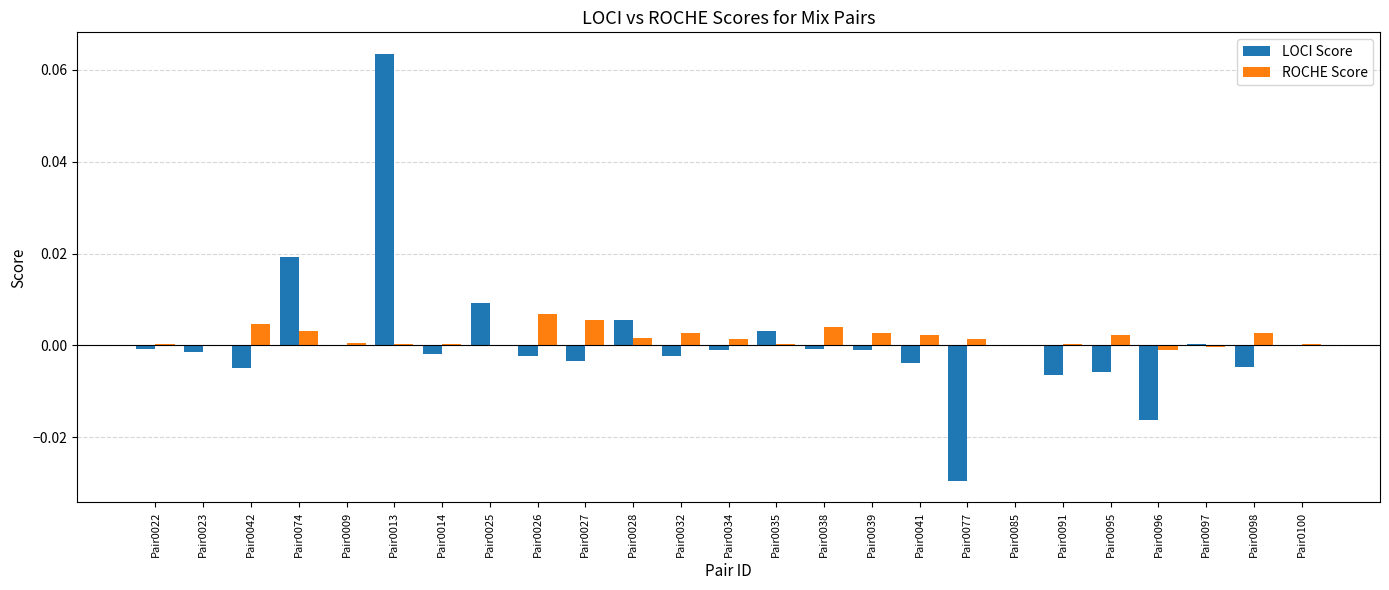

The LOCI Score series shows 0.0 at Pair0035. True or false?

True